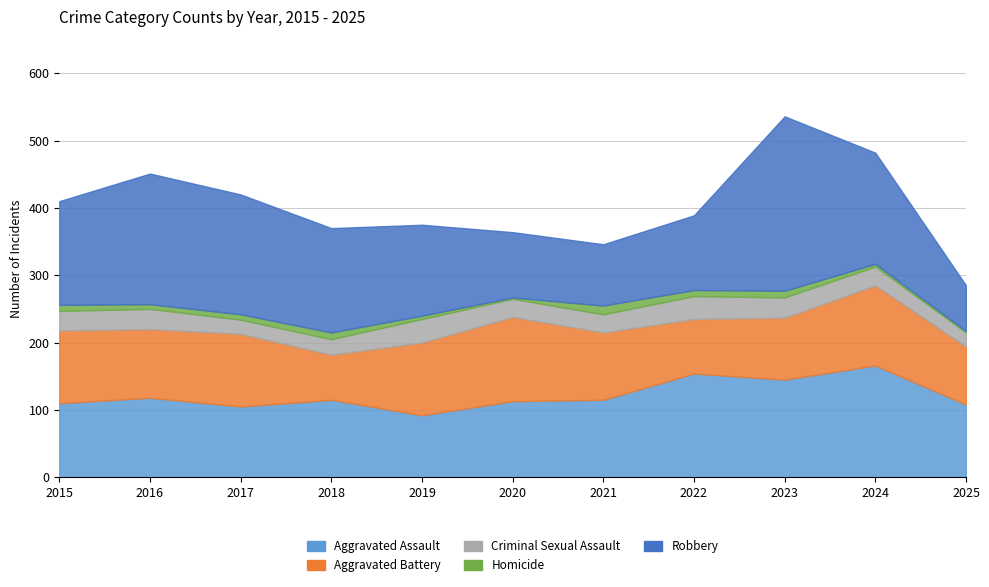

What are all the series names shown in the legend?

Aggravated Assault, Aggravated Battery, Criminal Sexual Assault, Homicide, Robbery